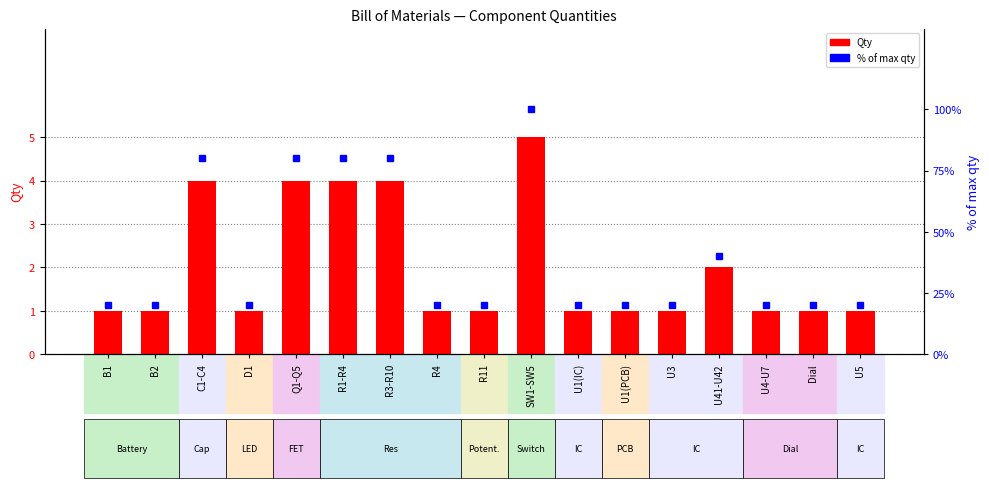

Reading right to left, list all the values displayed in this chart.

Qty: 1	1	1	2	1	1	1	5	1	1	4	4	4	1	4	1	1
% of max qty: 20	20	20	40	20	20	20	100	20	20	80	80	80	20	80	20	20